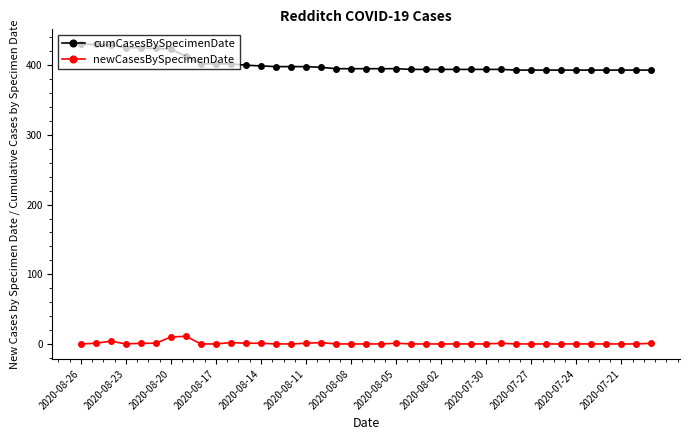

What is the difference between the maximum and minimum values in the newCasesBySpecimenDate series?

11